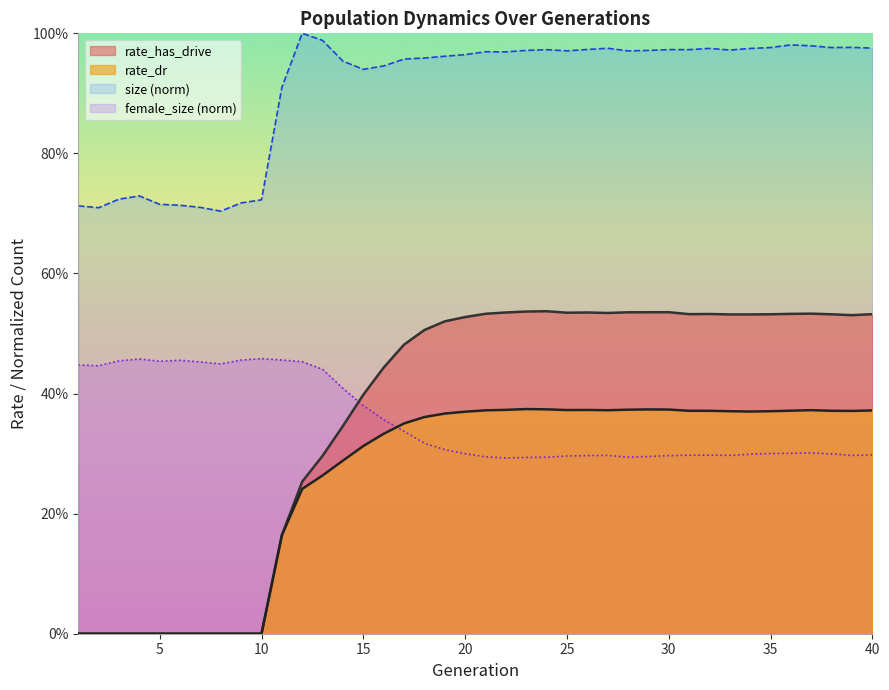

Which series changed the most between 18 and 20?

rate_has_drive